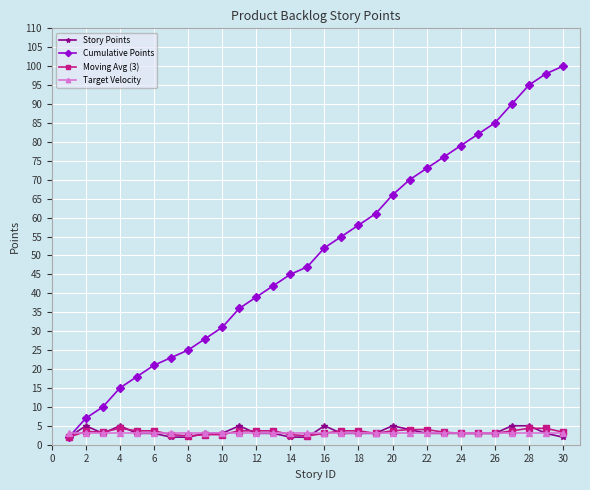

At how many categories does at least one series exceed 93?

3